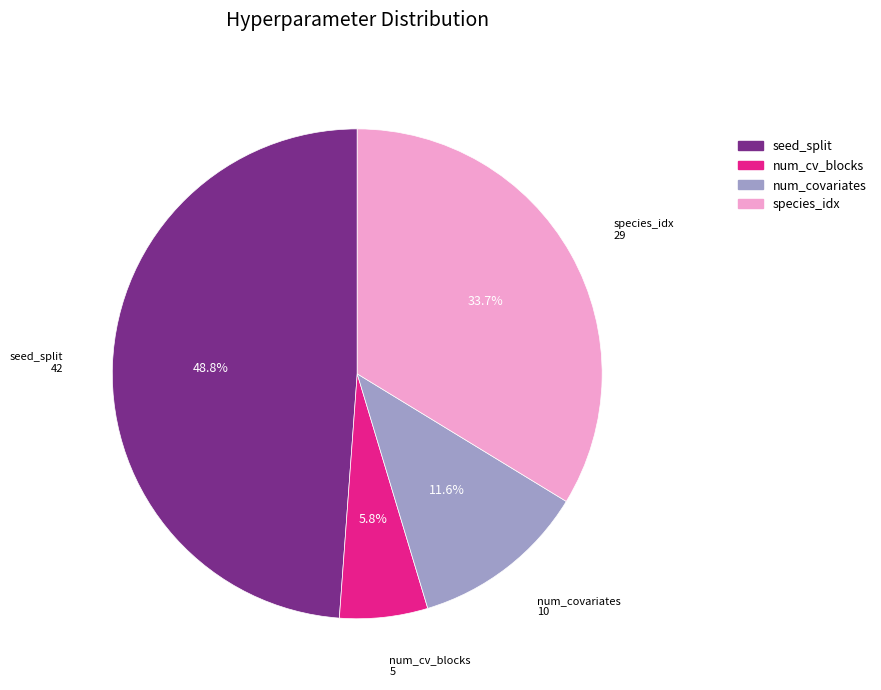

The num_cv_blocks slice represents 19% of the pie. True or false?

False